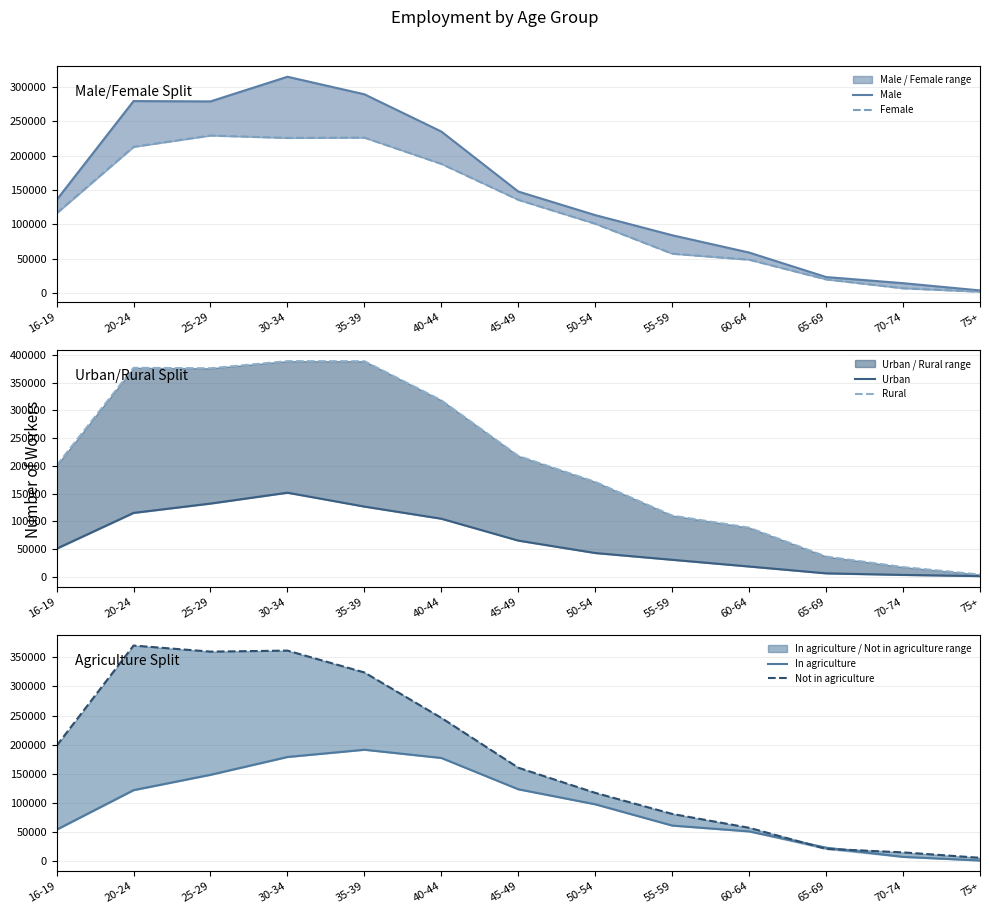

True or false: Not in agriculture and Urban cross at least once.

False